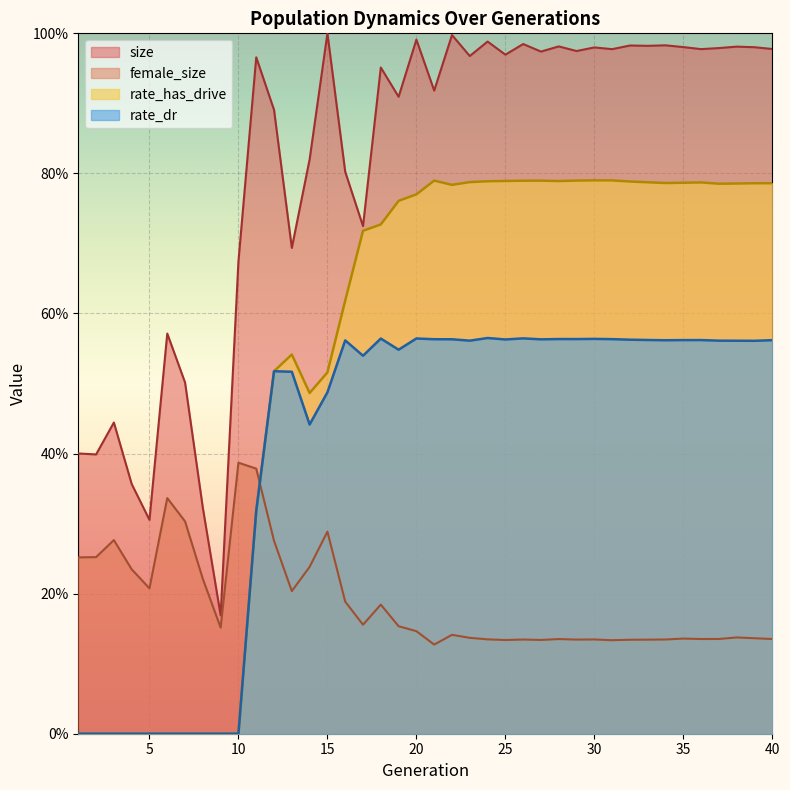

True or false: size has a value of 0.6 at 15.

False